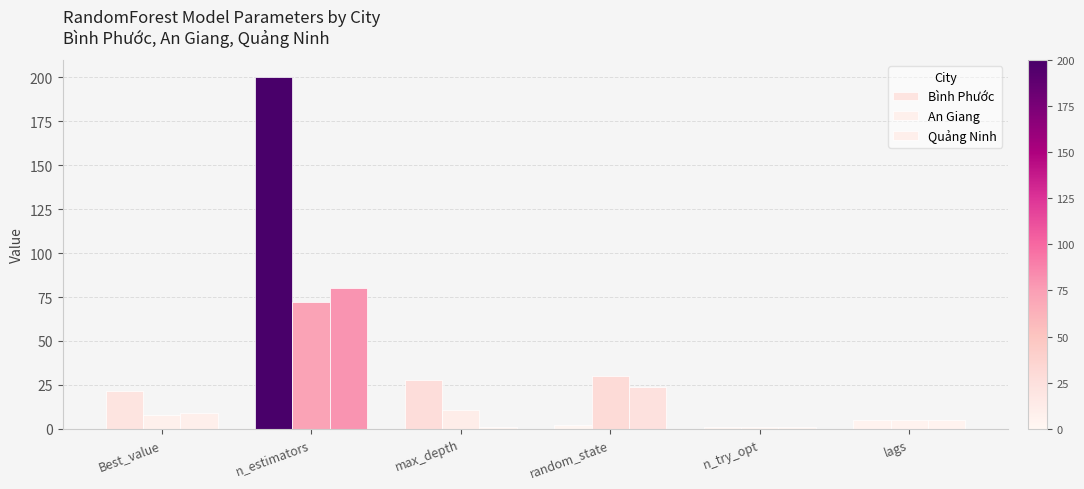

How many bars are there in each group?

3